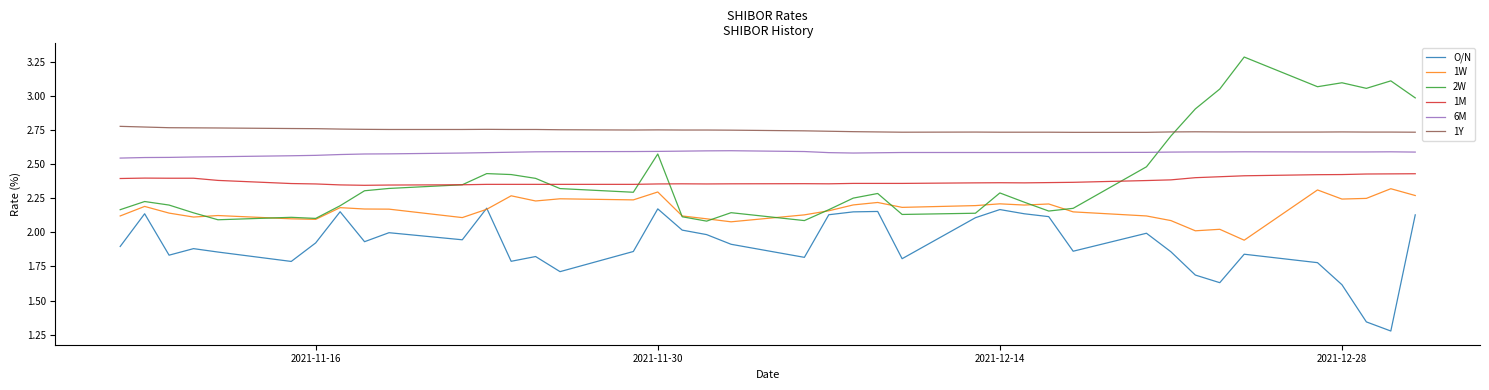

What are all the series names shown in the legend?

O/N, 1W, 2W, 1M, 6M, 1Y